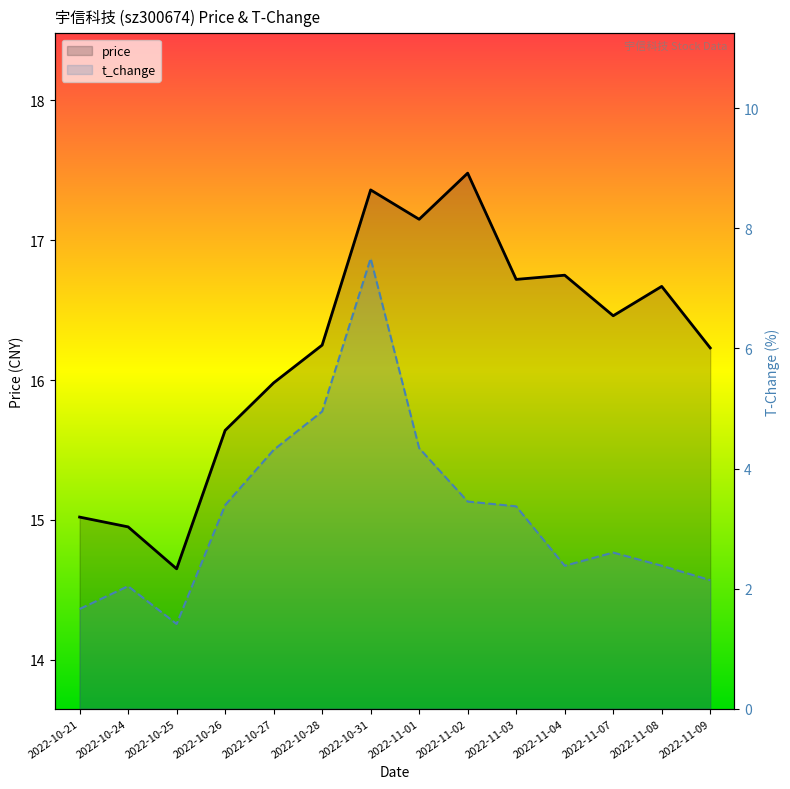

Which category has the lowest value in the t_change series?

2022-10-25